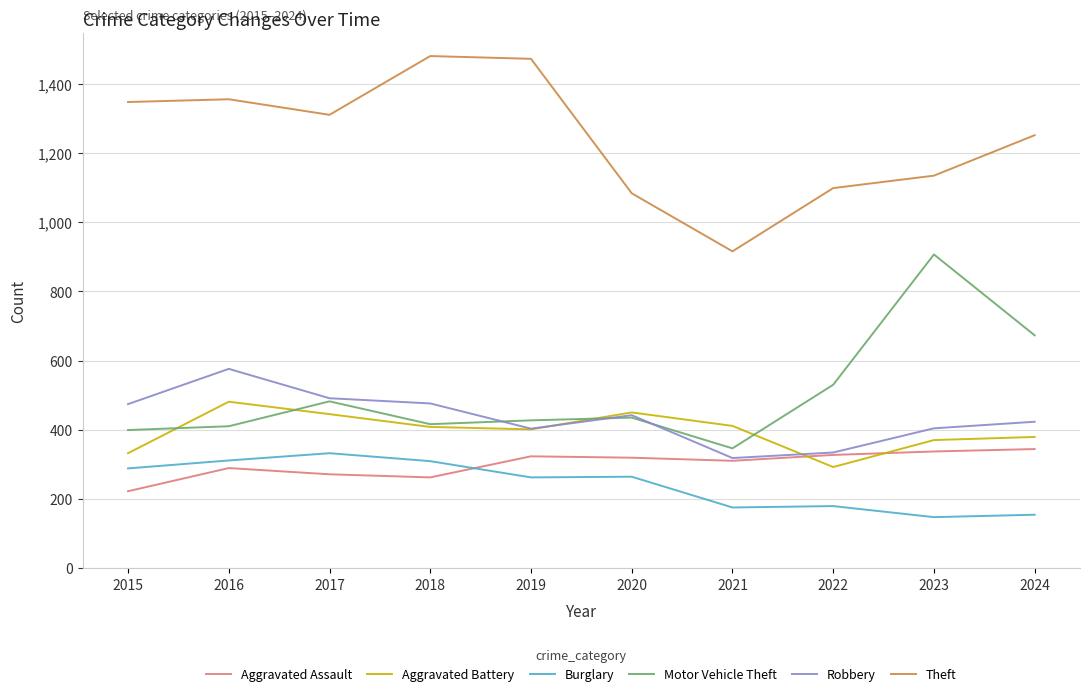

True or false: Theft and Robbery cross at least once.

False